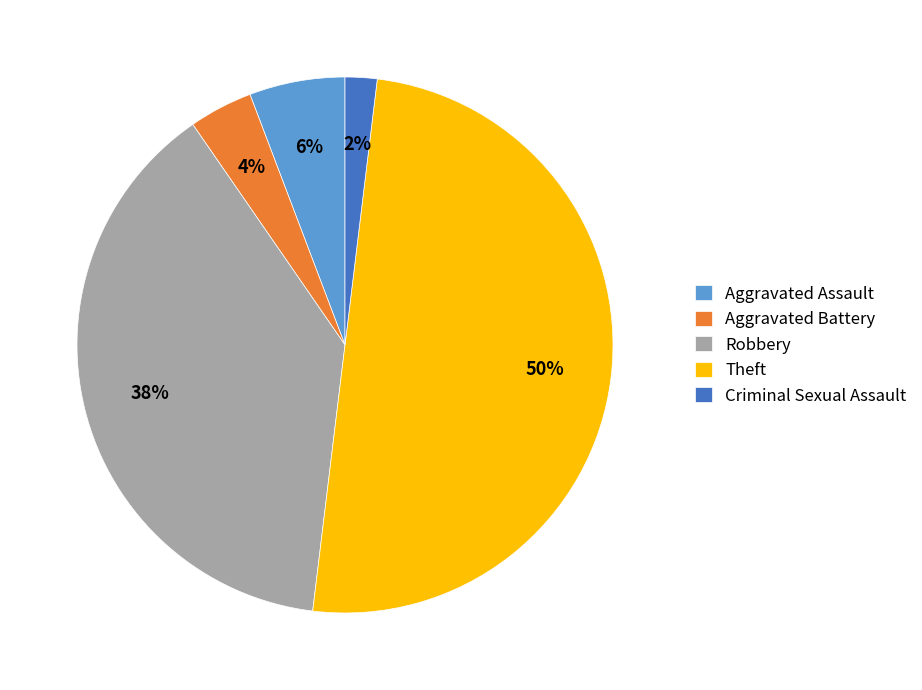

Does Robbery represent more than half of the total?

No